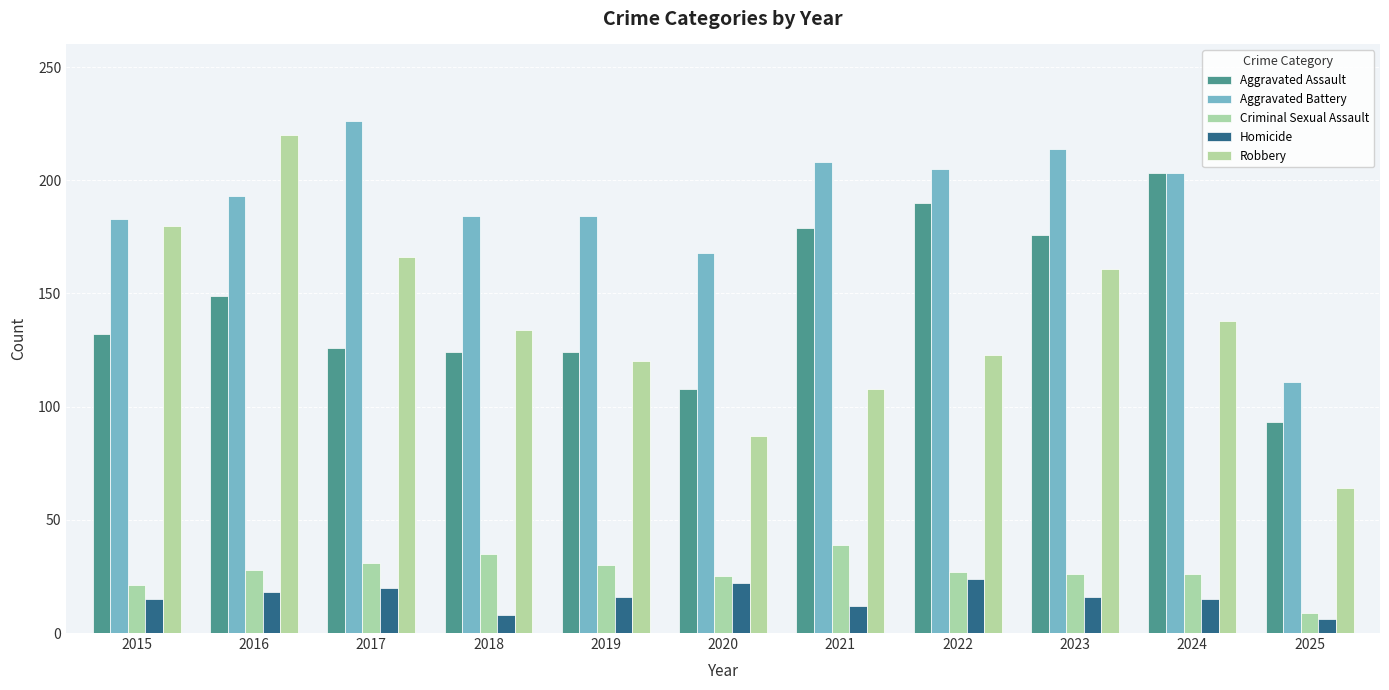

What is the sum of all Criminal Sexual Assault values?

297